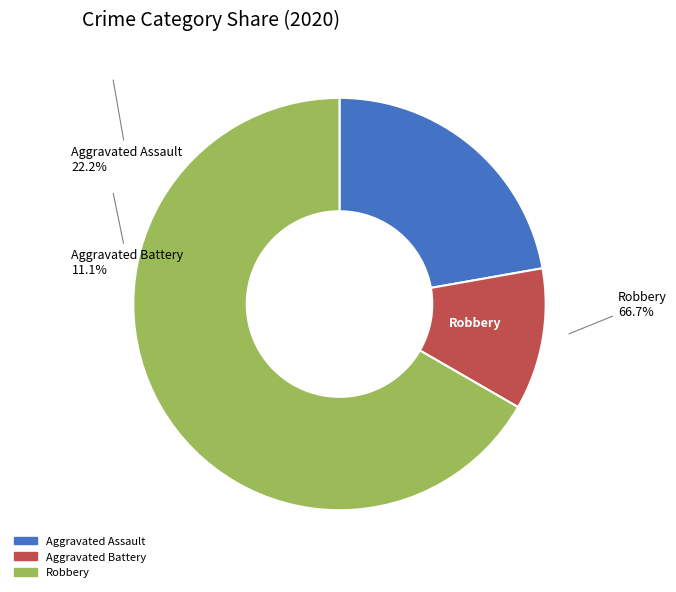

How many slices are in this pie chart?

3